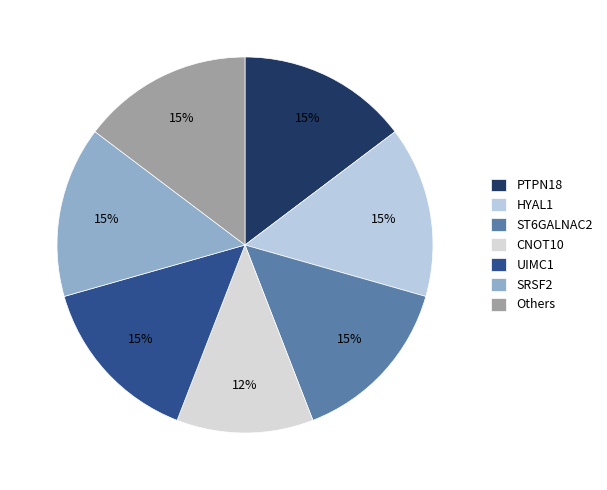

Is there any slice that represents more than half of the pie?

No